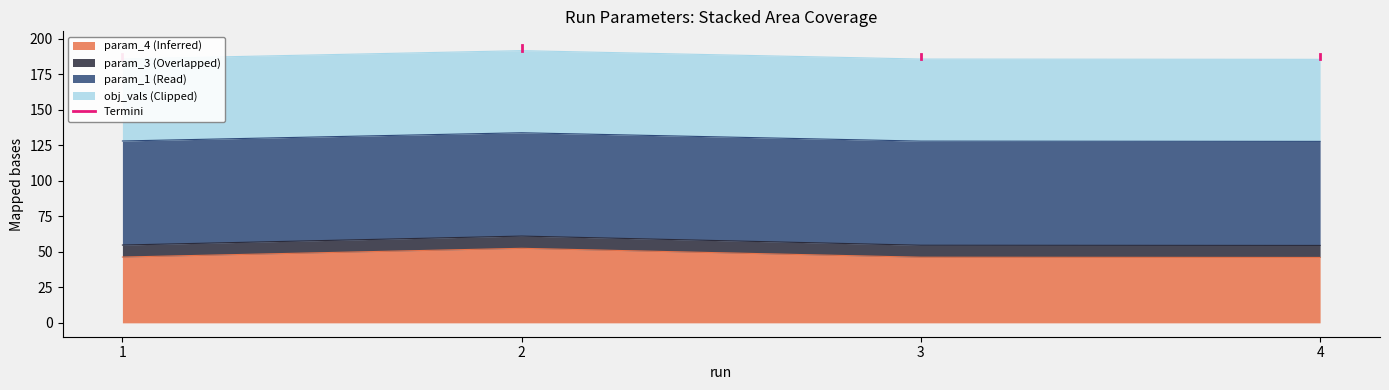

Is it true that the value at 1 is 38.2?

False